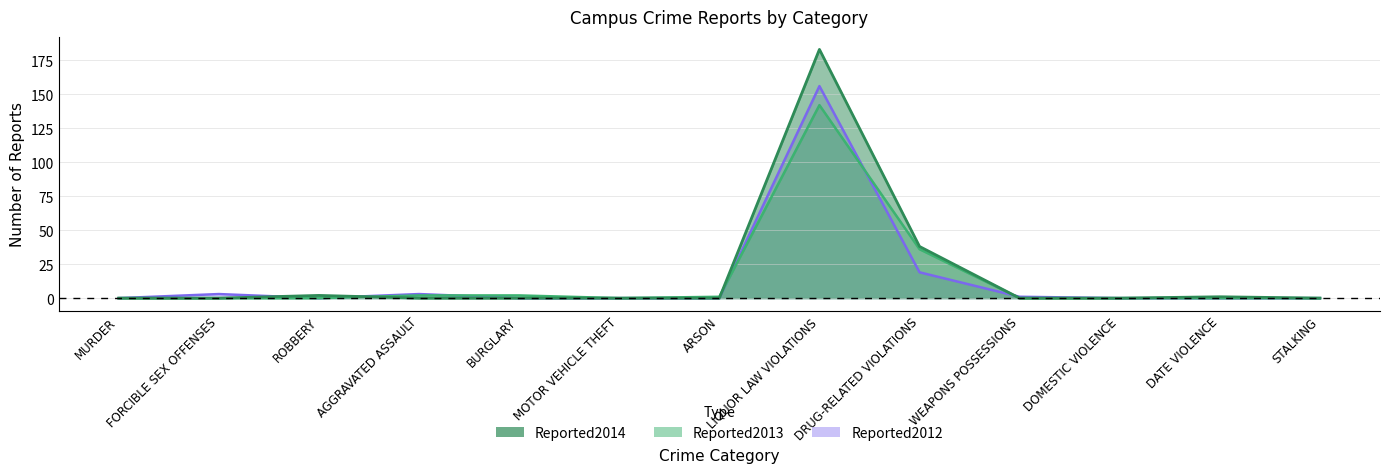

At which category is the sum across all series the highest?

LIQUOR LAW VIOLATIONS